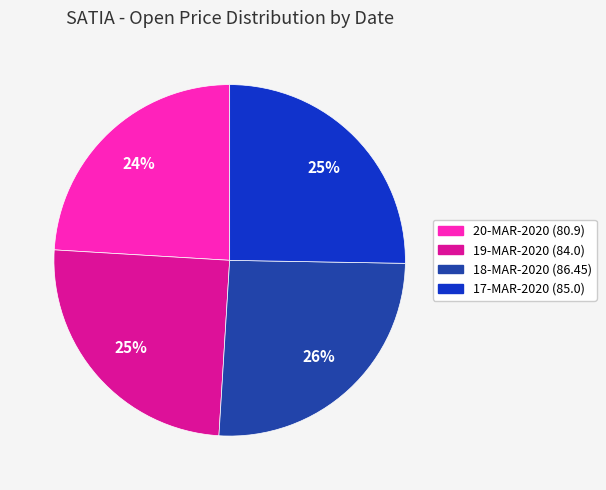

True or false: 18-MAR-2020 accounts for 32% of the total.

False